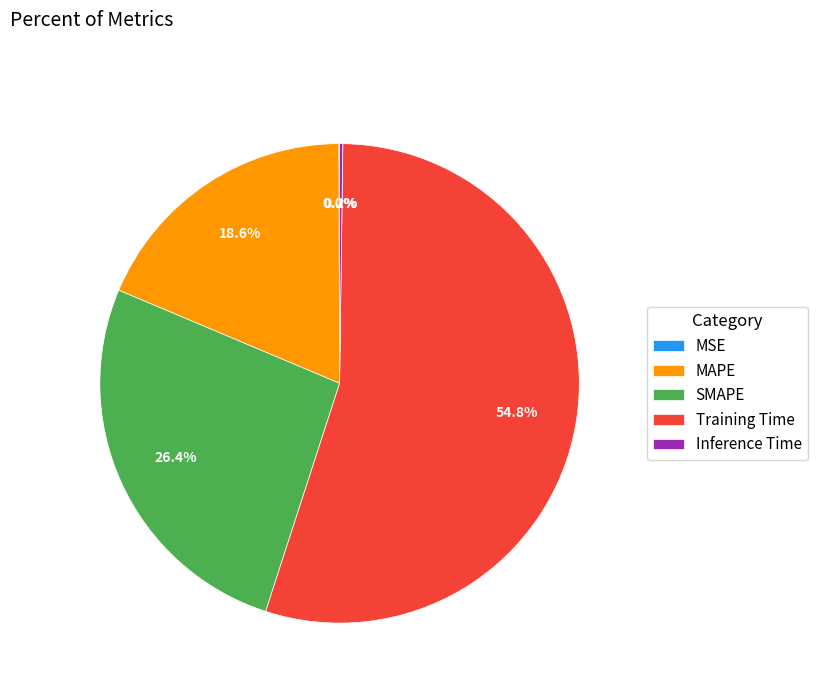

True or false: SMAPE accounts for 38% of the total.

False